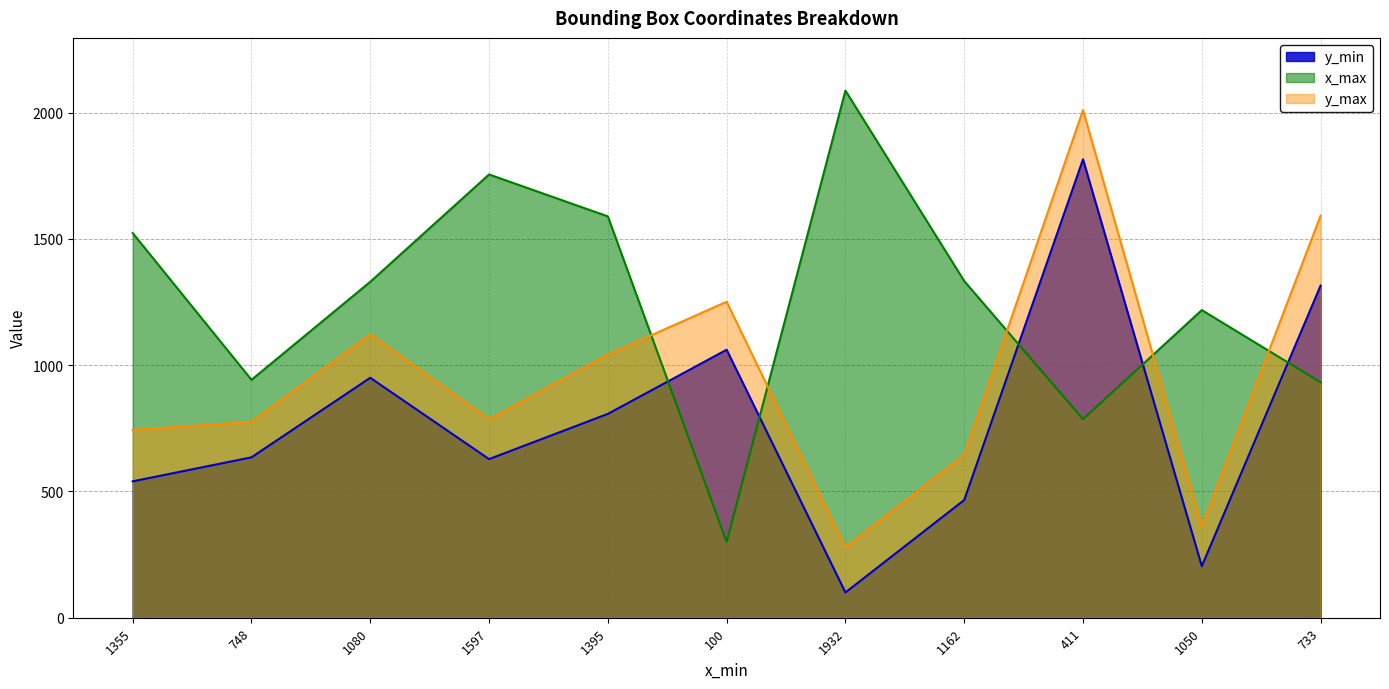

The y_min series shows 1061 at 100. True or false?

True